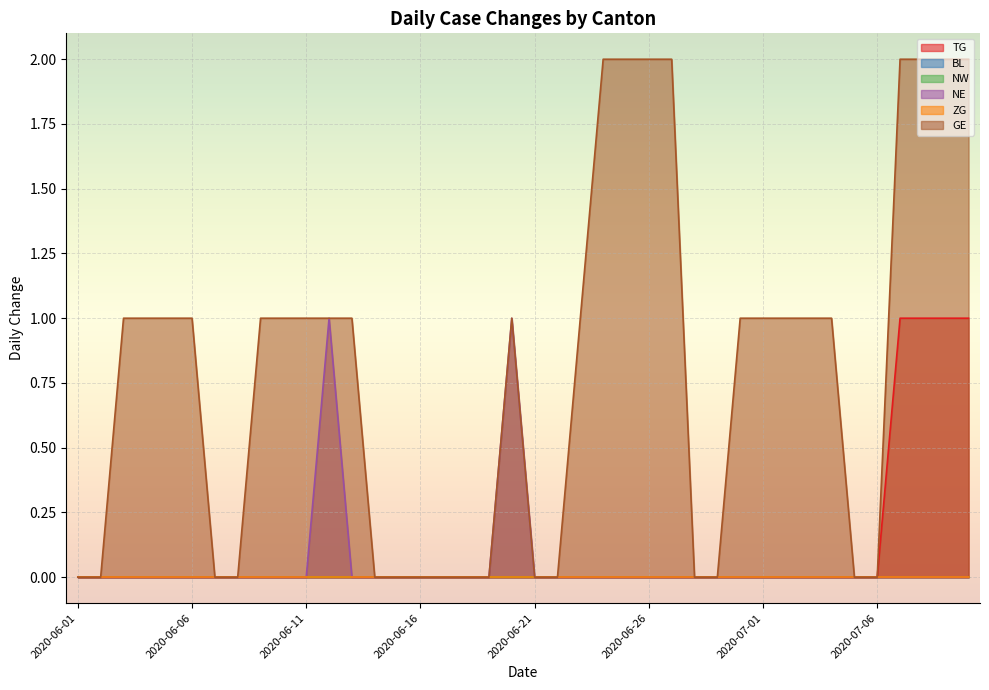

What position from the left is 2020-06-29?

29